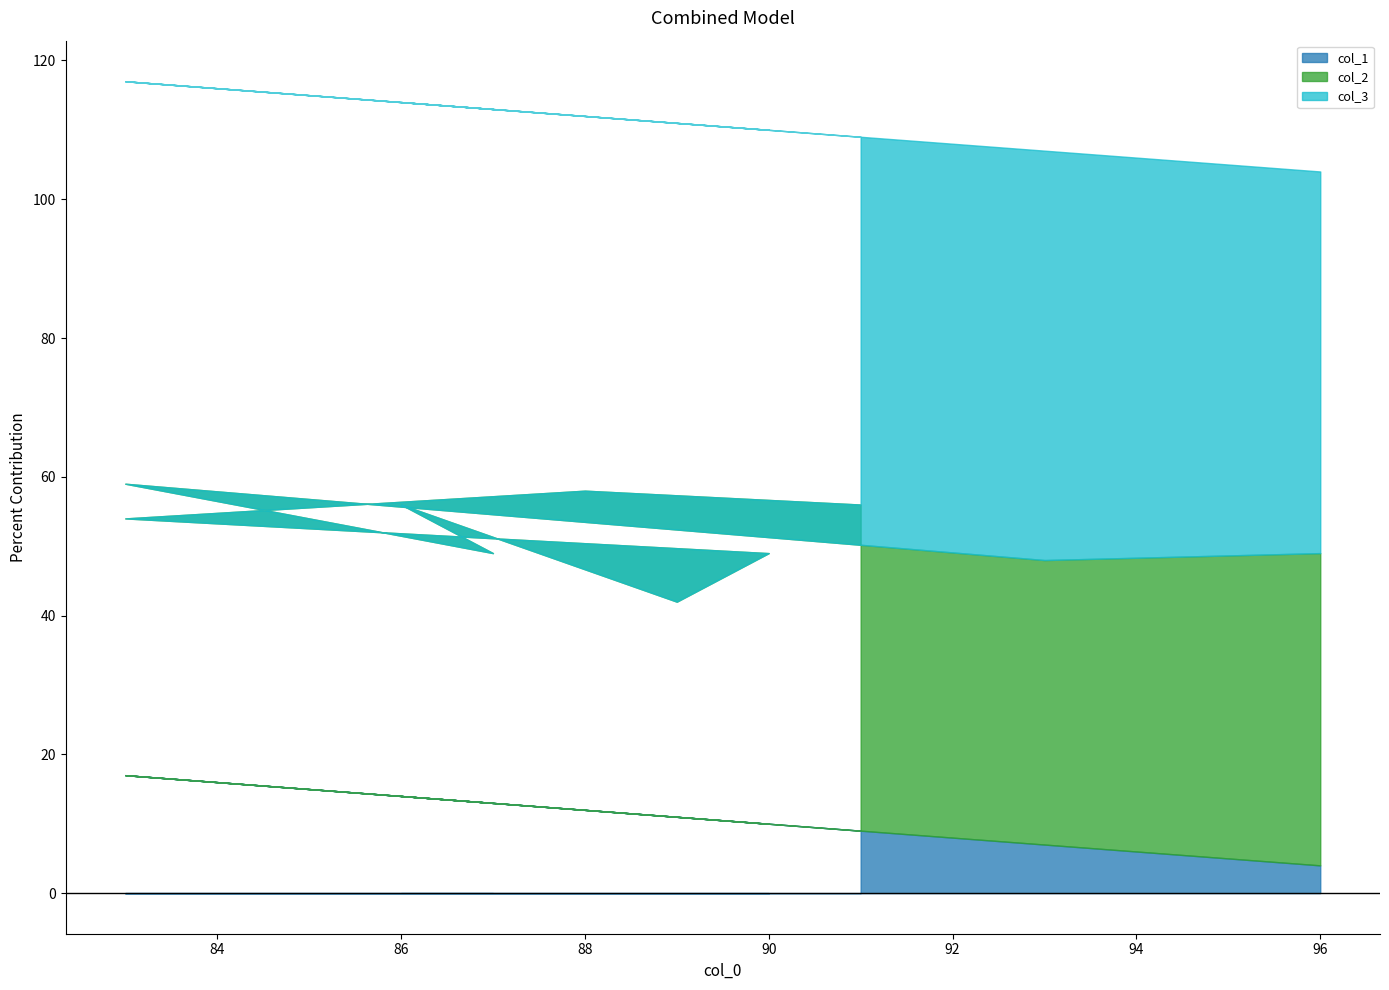

Rank the categories by col_3 value from highest to lowest.

89, 87, 83, 90, 93, 86, 83, 96, 88, 91